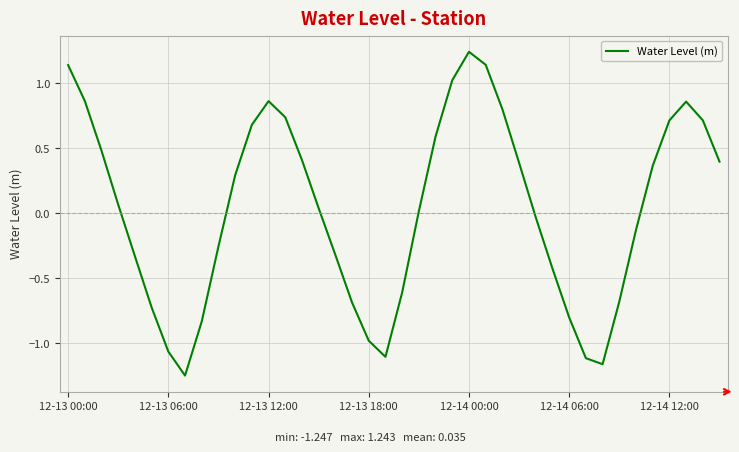

What is the difference between the maximum and minimum values?

2.5